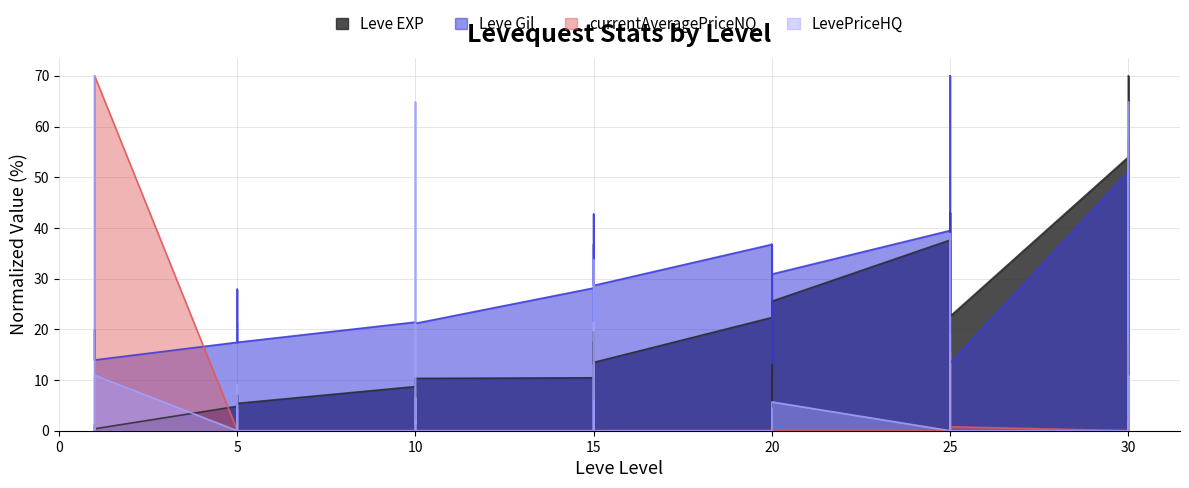

How many positive values does the LevePriceHQ series have?

17